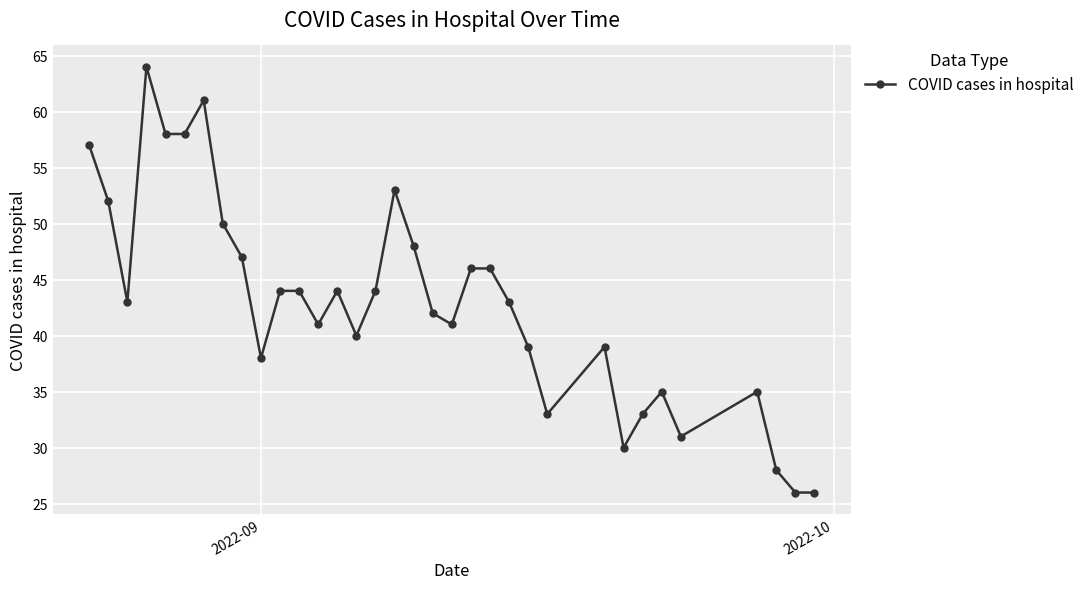

What is the difference between the maximum and minimum values?

38